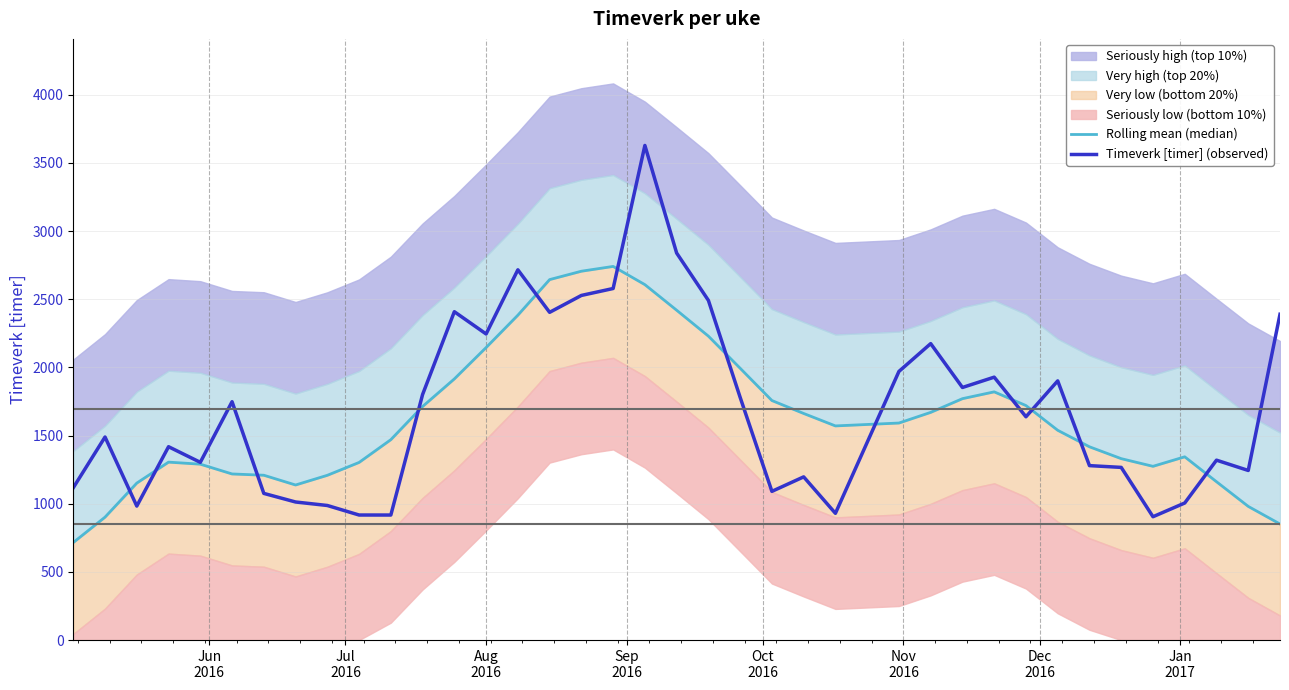

Is this an area chart (filled region under the line)?

No